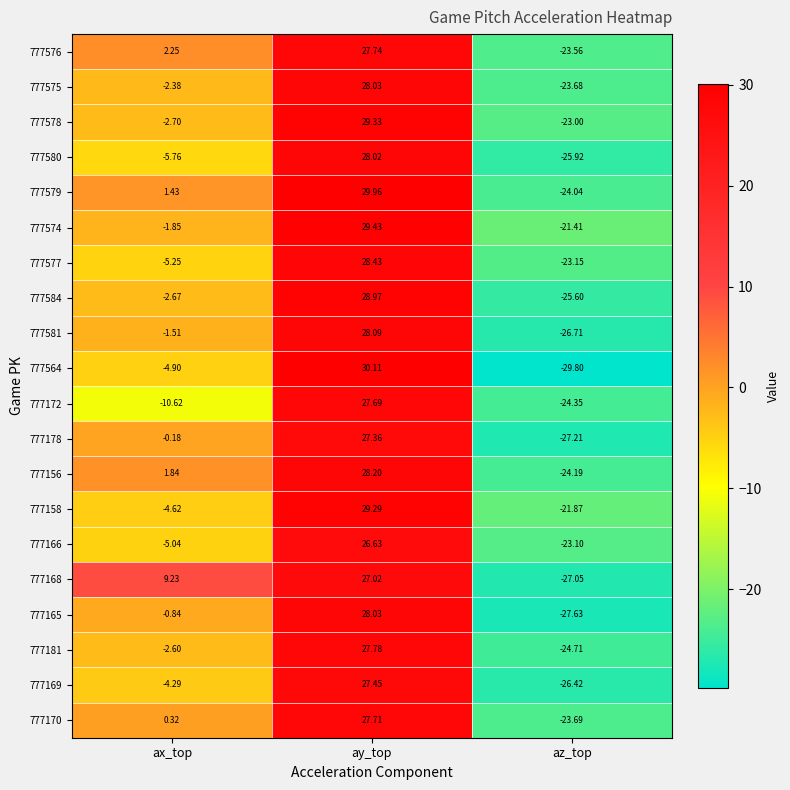

List the labels in order of 777165 value, largest first.

ay_top, ax_top, az_top